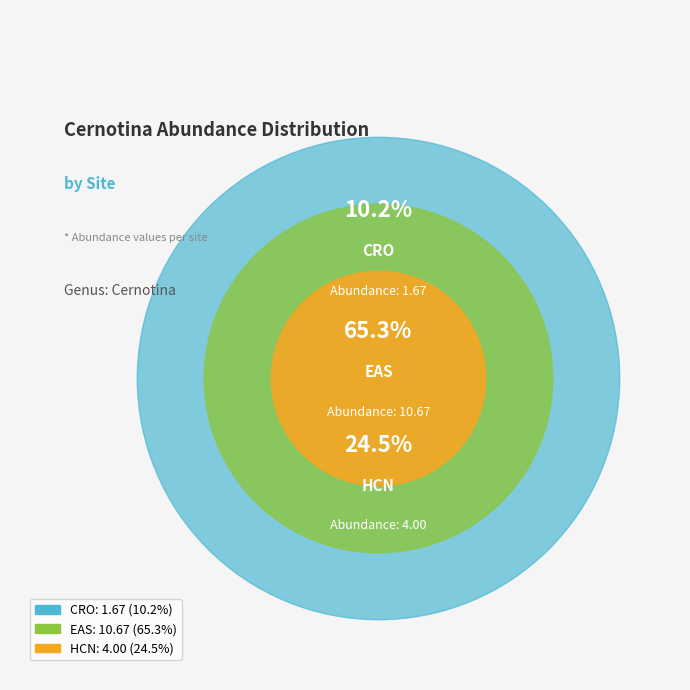

Does any single category account for the majority?

Yes